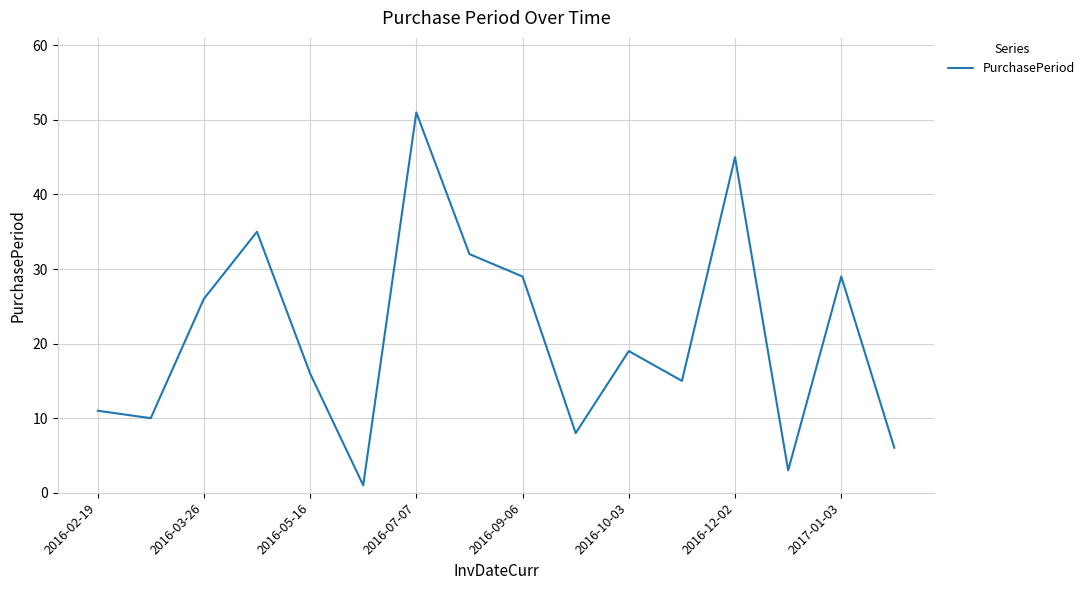

What is the maximum value shown in the chart?

51